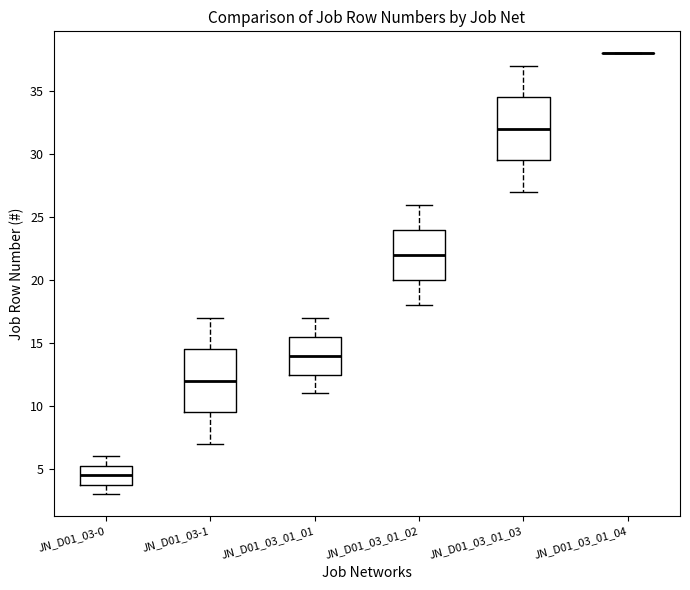

Reading left to right, read every box against the y-axis: the position of its median line, the range the box covers, and the ends of its whiskers. The values are not printed on the chart, so give them approximately, as read against the axis.

JN_D01_03-0: median 4.5, box 4.0 to 5.5, whiskers 3.0 to 6.0
JN_D01_03-1: median 12.0, box 9.5 to 14.5, whiskers 7.0 to 17.0
JN_D01_03_01_01: median 14.0, box 12.5 to 15.5, whiskers 11.0 to 17.0
JN_D01_03_01_02: median 22.0, box 20.0 to 24.0, whiskers 18.0 to 26.0
JN_D01_03_01_03: median 32.0, box 29.5 to 34.5, whiskers 27.0 to 37.0
JN_D01_03_01_04: box collapsed to a line at 38.0, whiskers 38.0 to 38.0